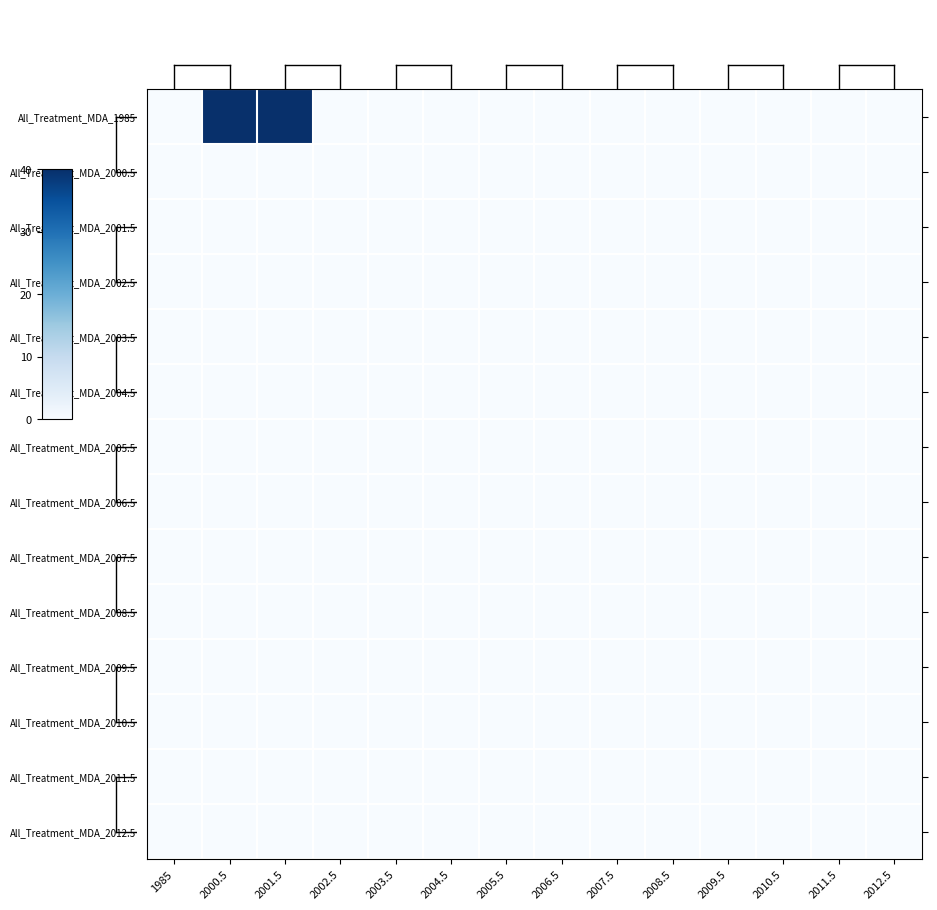

Which series has the widest spread of values?

All_Treatment_MDA_1985